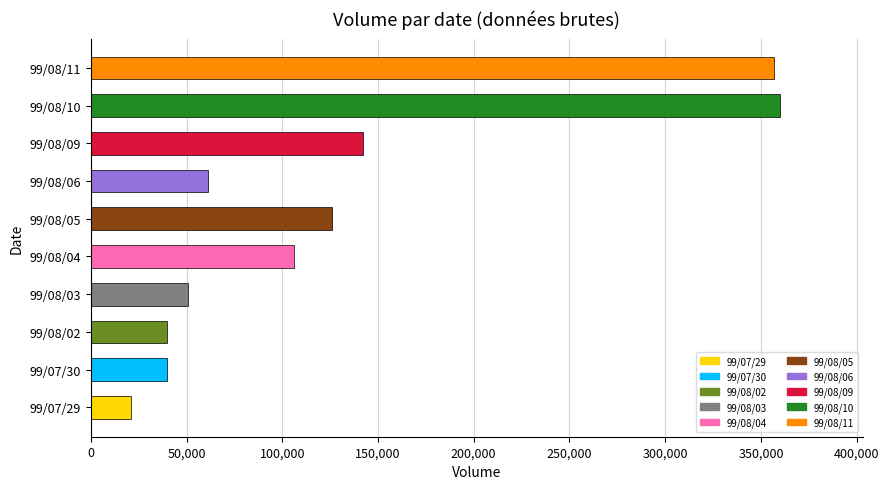

The value at 99/08/06 is 94845. True or false?

False